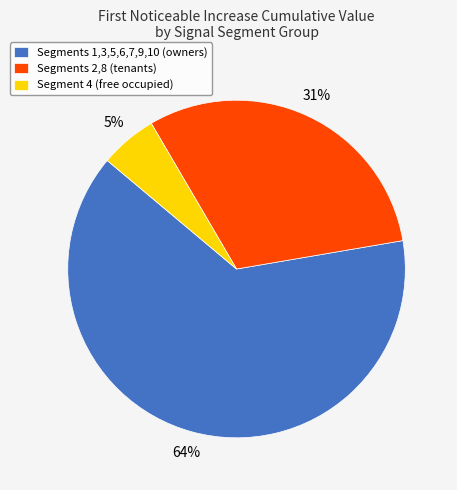

Rank the categories by value from highest to lowest.

Segments 1,3,5,6,7,9,10 (owners), Segments 2,8 (tenants), Segment 4 (free occupied)